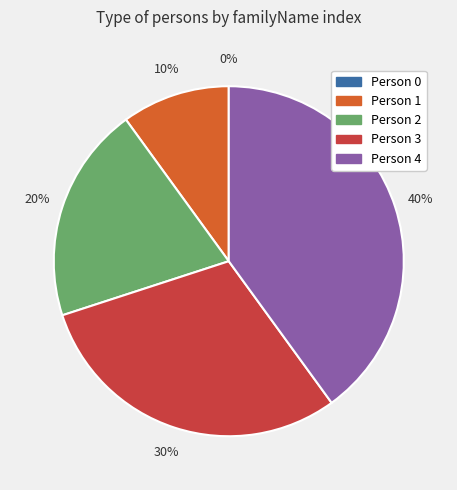

Does Person 1 account for over 50% of the chart?

No